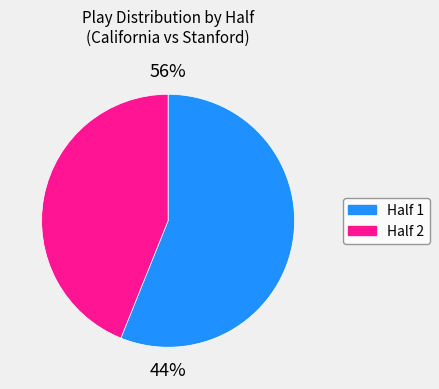

Which category accounts for the majority?

1